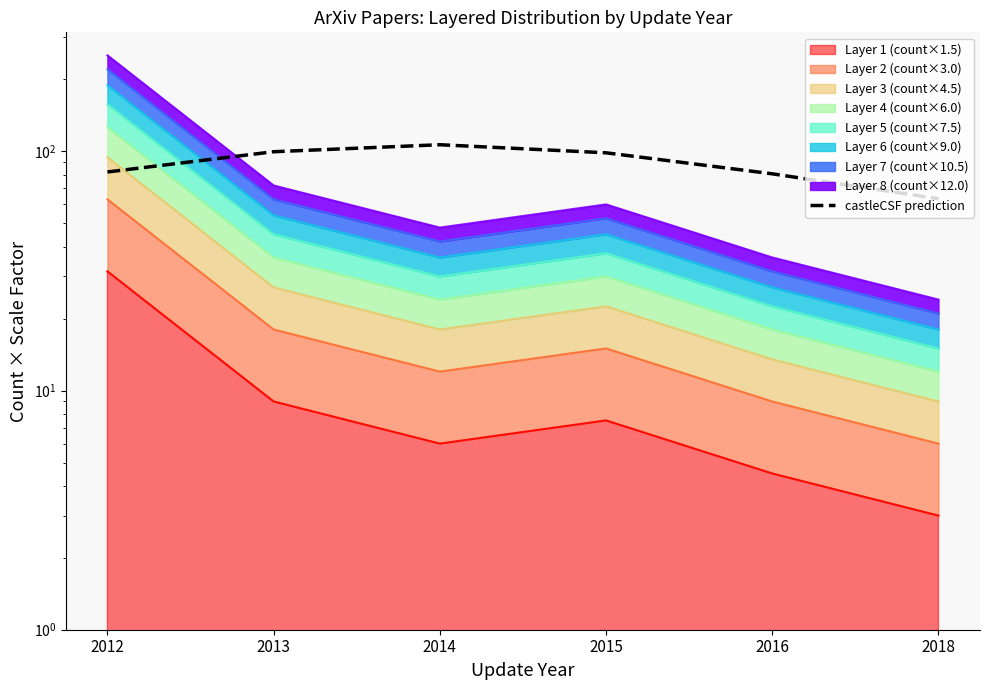

How many lines are shown in the chart?

1